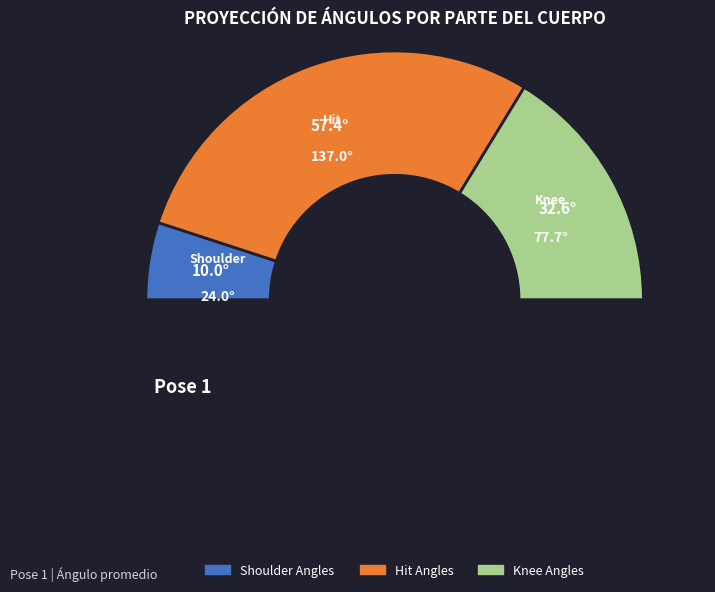

Between right_shoulder_angles and right_hit_angles, which is larger?

right_hit_angles